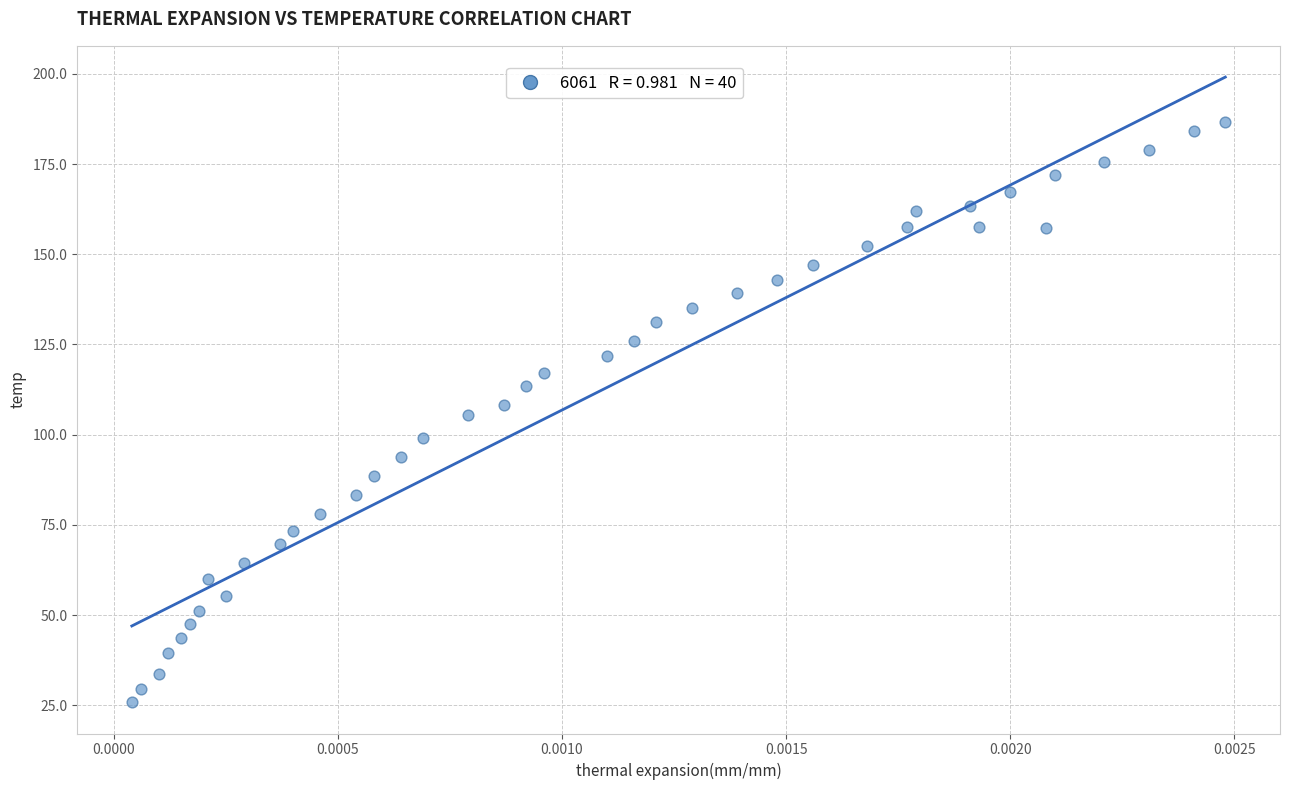

What is the range of Y values (max minus min)?

160.9